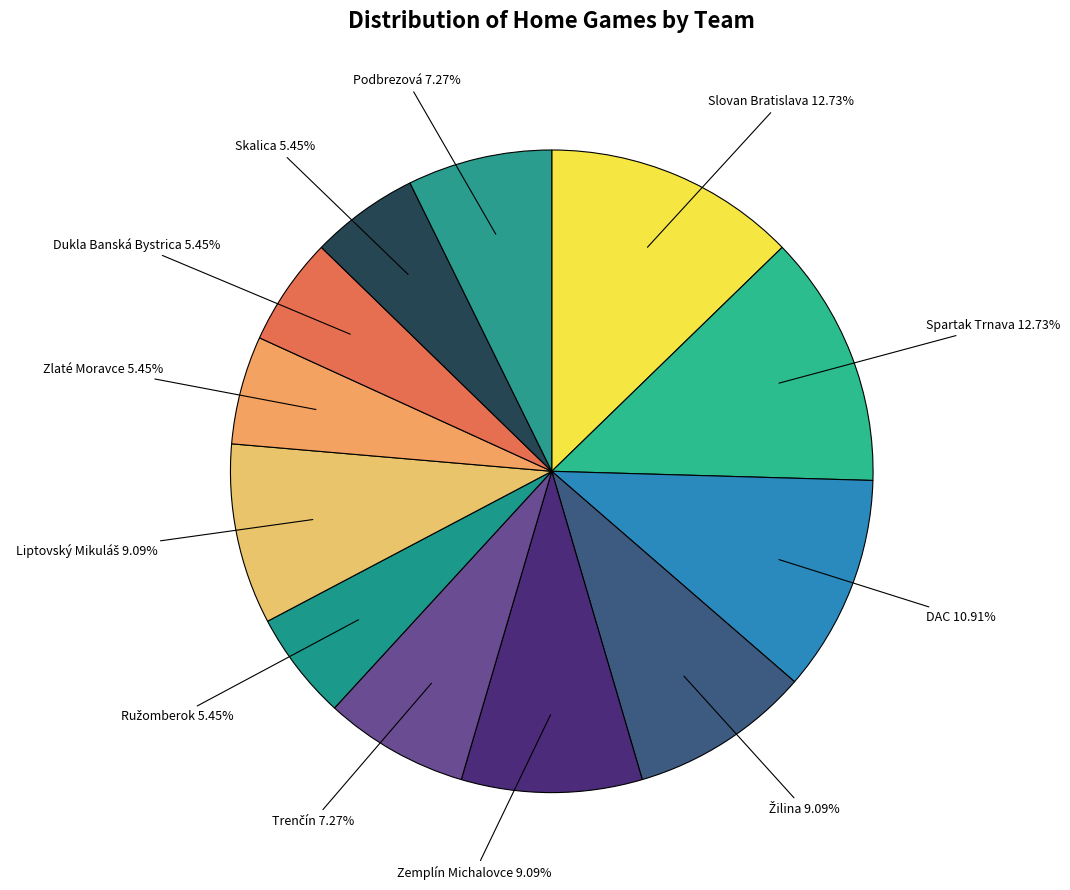

Is there a majority slice in this chart?

No